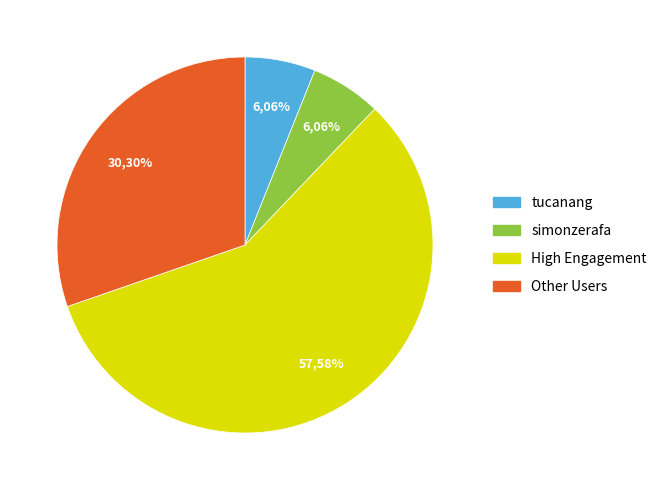

How many segments does this pie chart have?

4